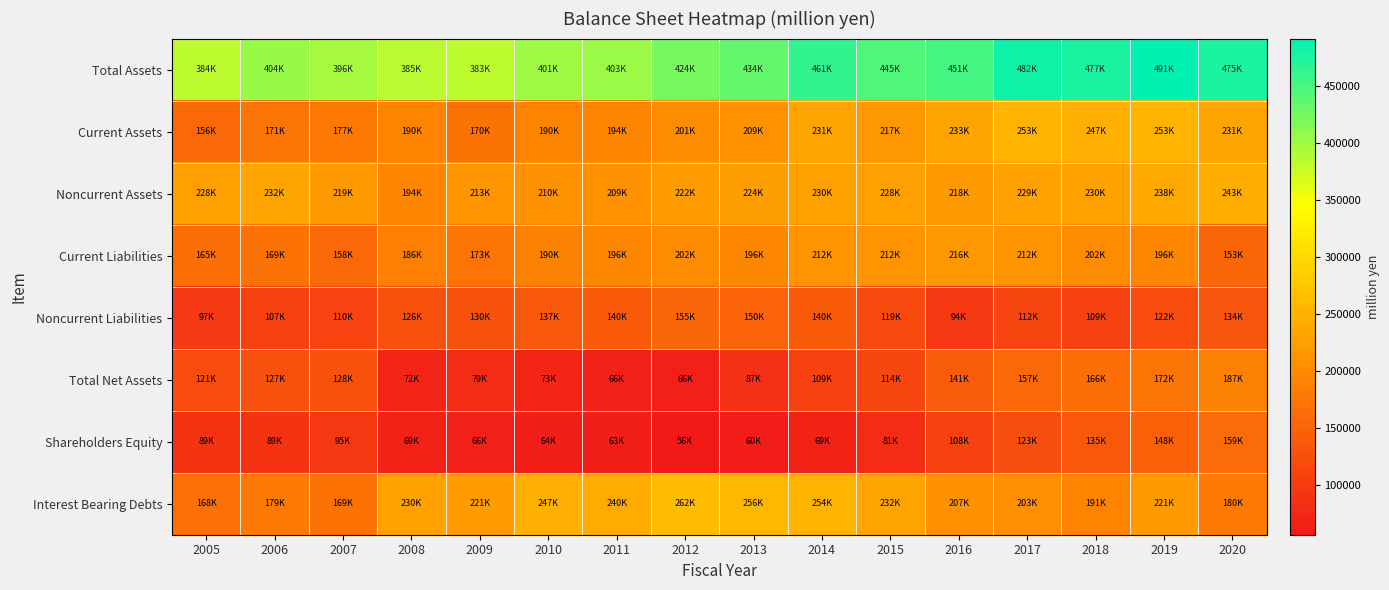

Reading left to right, extract all data points from this chart.

Total Assets: 2005=384819	2006=404173	2007=396739	2008=385462	2009=383924	2010=401185	2011=403182	2012=424108	2013=434597	2014=461889	2015=445707	2016=451876	2017=482233	2018=477913	2019=491533	2020=475415
Current Assets: 2005=156665	2006=171791	2007=177409	2008=190562	2009=170566	2010=190947	2011=194149	2012=201598	2013=209717	2014=231722	2015=217459	2016=233087	2017=253155	2018=247603	2019=253115	2020=231751
Noncurrent Assets: 2005=228154	2006=232382	2007=219330	2008=194899	2009=213358	2010=210237	2011=209032	2012=222509	2013=224879	2014=230167	2015=228247	2016=218789	2017=229078	2018=230309	2019=238417	2020=243663
Current Liabilities: 2005=165237	2006=169459	2007=158335	2008=186805	2009=173681	2010=190075	2011=196249	2012=202350	2013=196247	2014=212327	2015=212345	2016=216236	2017=212869	2018=202699	2019=196895	2020=153467
Noncurrent Liabilities: 2005=97723	2006=107362	2007=110375	2008=126491	2009=130675	2010=137895	2011=140403	2012=155353	2013=150591	2014=140450	2015=119331	2016=94434	2017=112257	2018=109054	2019=122337	2020=134021
Total Net Assets: 2005=121858	2006=127351	2007=128029	2008=72165	2009=79567	2010=73214	2011=66530	2012=66404	2013=87757	2014=109111	2015=114030	2016=141205	2017=157106	2018=166158	2019=172300	2020=187926
Shareholders Equity: 2005=89910	2006=89105	2007=95709	2008=69257	2009=66798	2010=64745	2011=63320	2012=56815	2013=60813	2014=69536	2015=81282	2016=108163	2017=123305	2018=135960	2019=148069	2020=159795
Interest Bearing Debts: 2005=168471	2006=179691	2007=169227	2008=230826	2009=221633	2010=247328	2011=240503	2012=262676	2013=256146	2014=254340	2015=232657	2016=207750	2017=203865	2018=191058	2019=221239	2020=180807